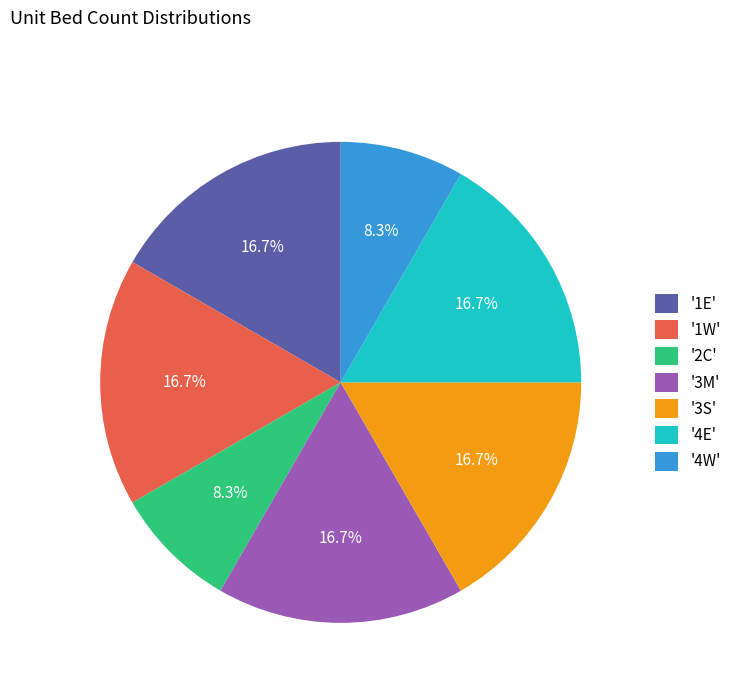

What is the ratio of the value at '2C' to the value at '3S'?

0.5